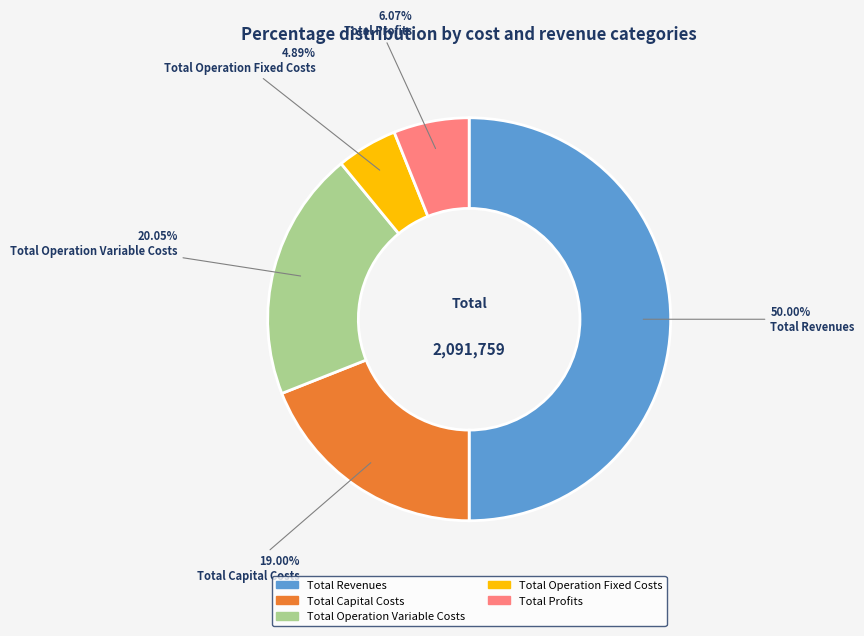

To the nearest percent, what is the difference between the largest and smallest slice percentages?

45%